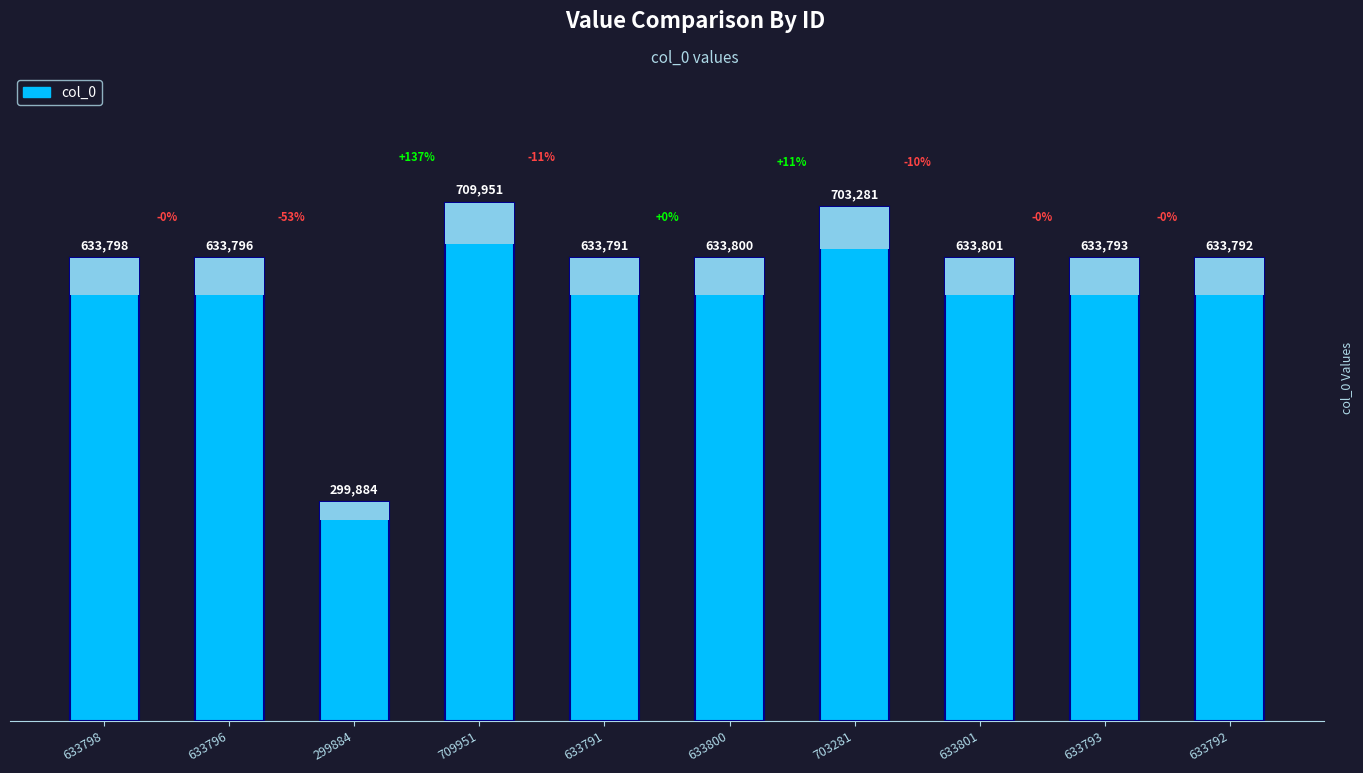

Are the bars horizontal?

No